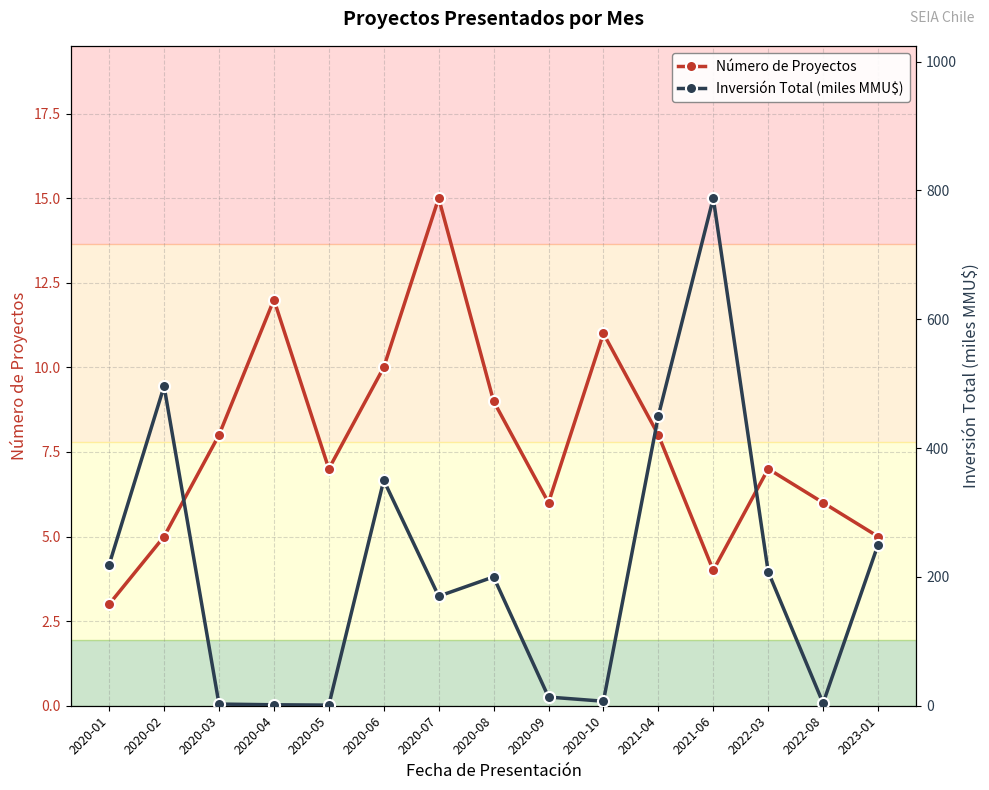

What value does the Número de Proyectos series have at 2023-01?

5